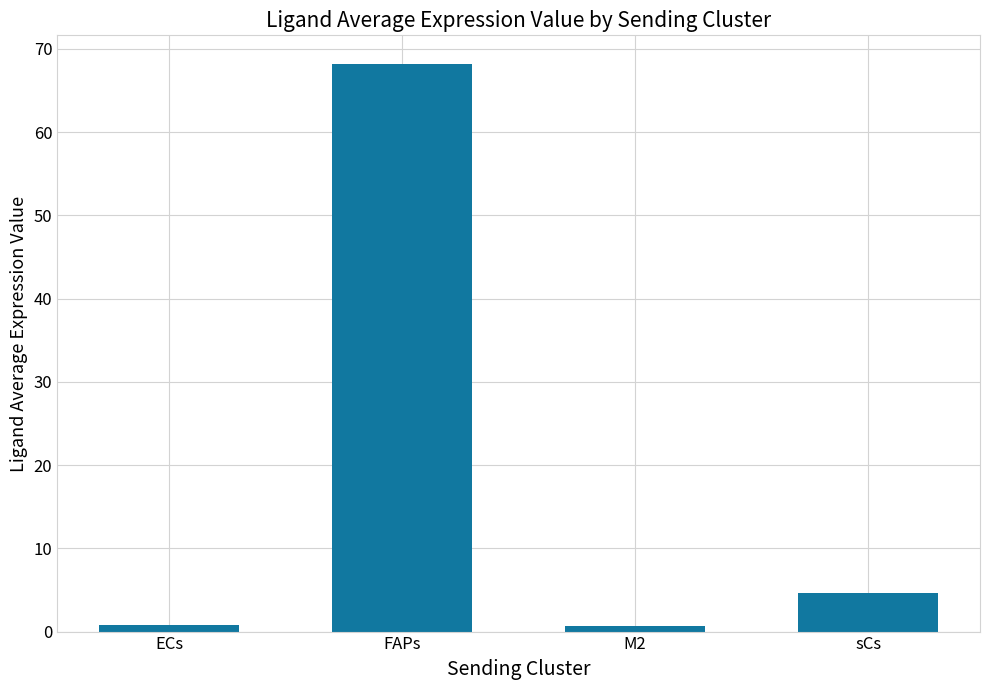

Is it true that the value at FAPs is 23.3?

False